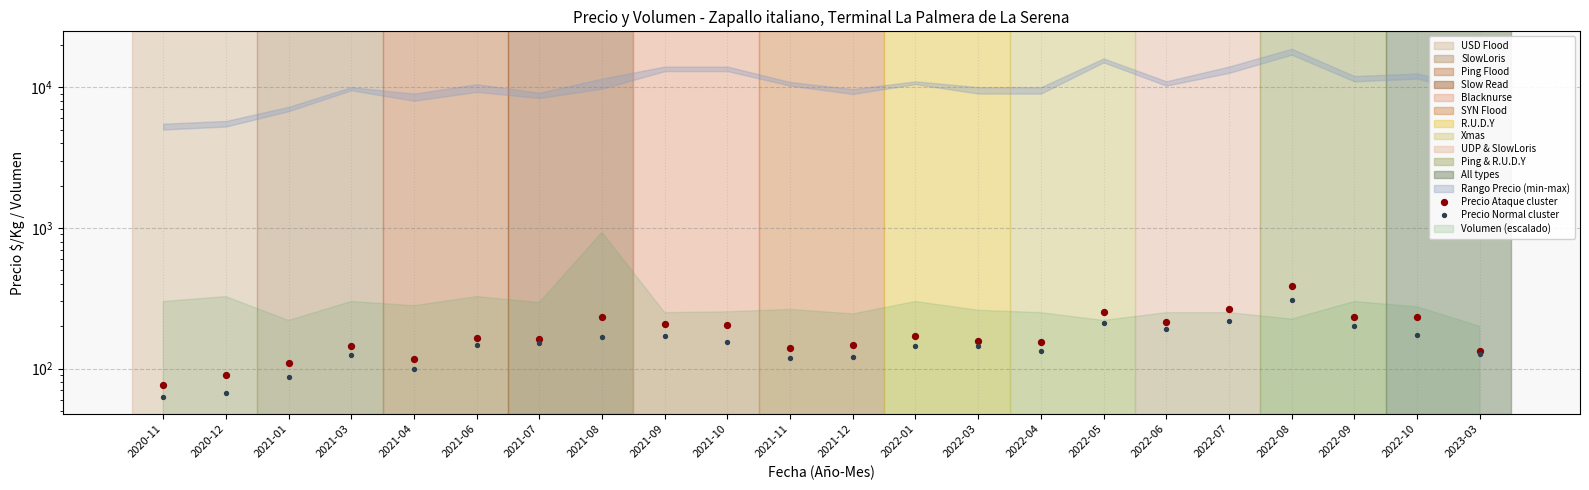

At which category is the sum across all series the highest?

2022-08